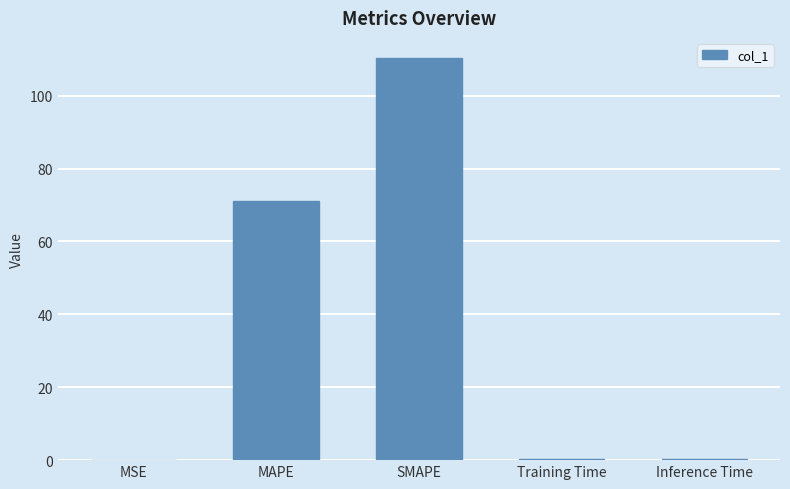

Read the value at MAPE.

71.1